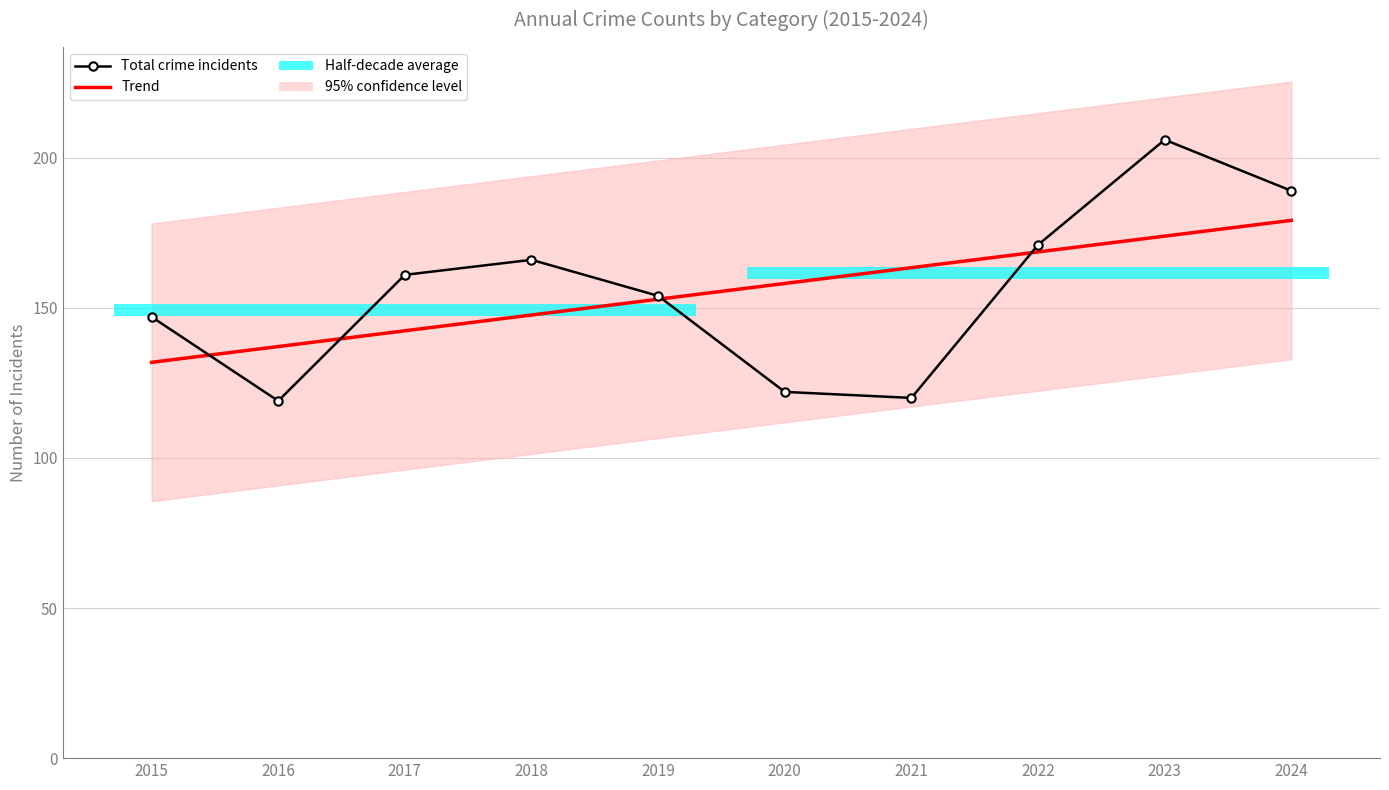

At which label does Total crime incidents reach its minimum?

2016